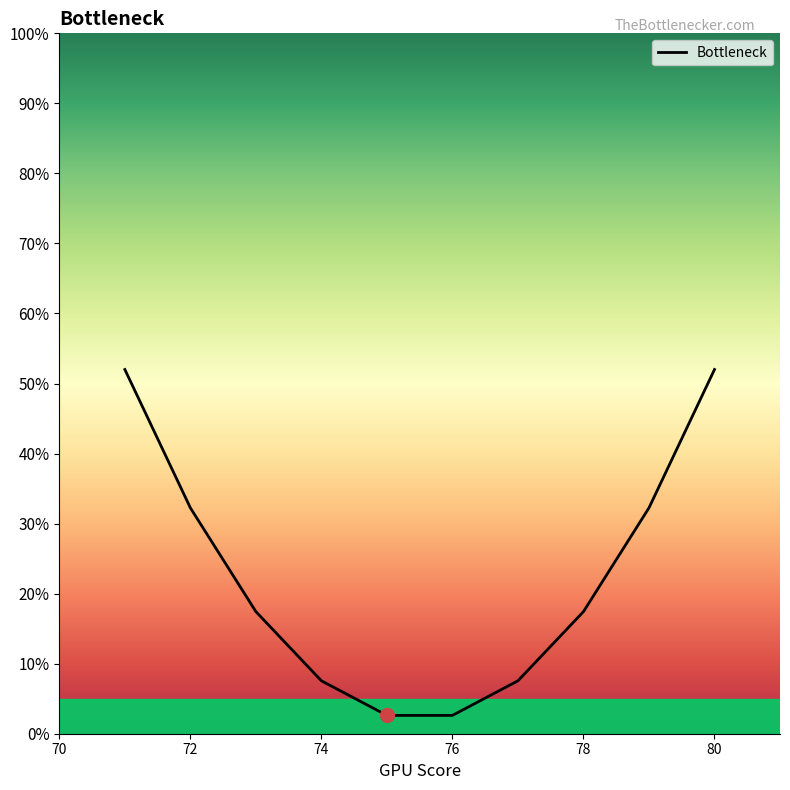

How many lines are shown in the chart?

1